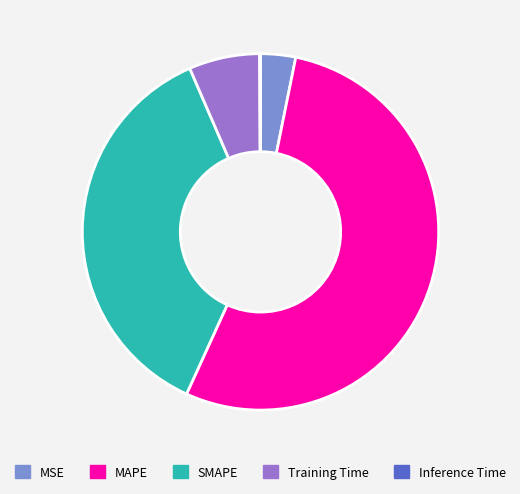

Is it true that SMAPE is 37% of the pie?

True